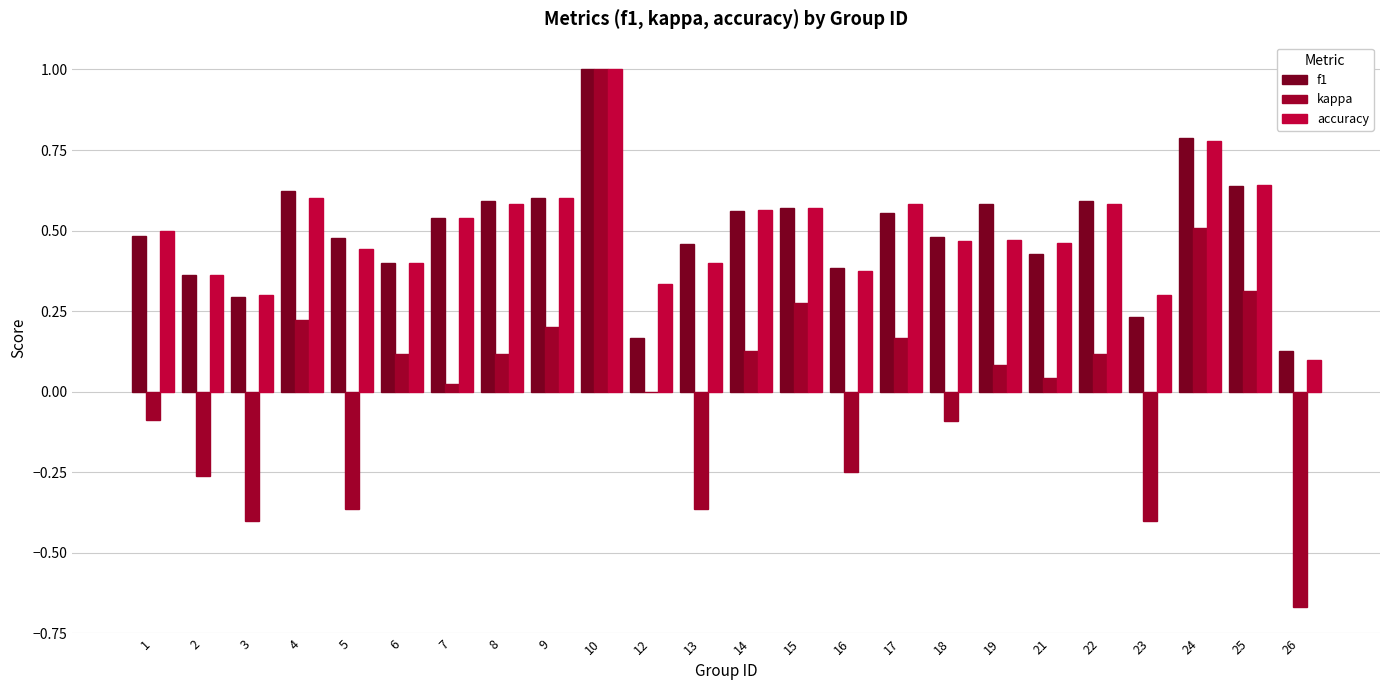

What is the average value of the f1 series?

0.5